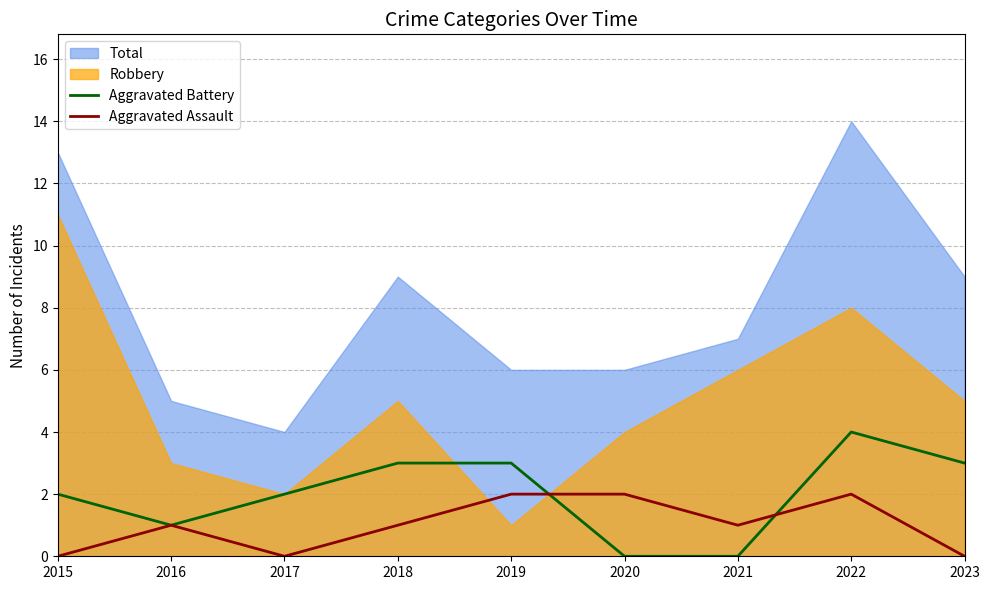

Between which two adjacent categories do Aggravated Battery and Aggravated Assault first intersect?

2019 and 2020